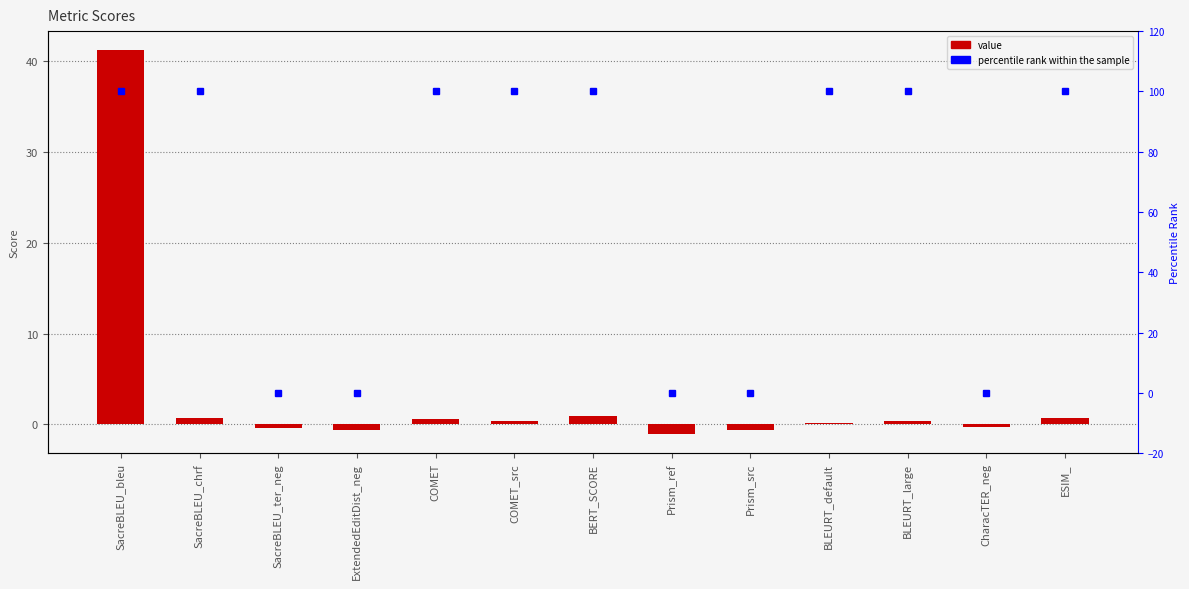

Is it true that value equals 25.7 at SacreBLEU_bleu?

False